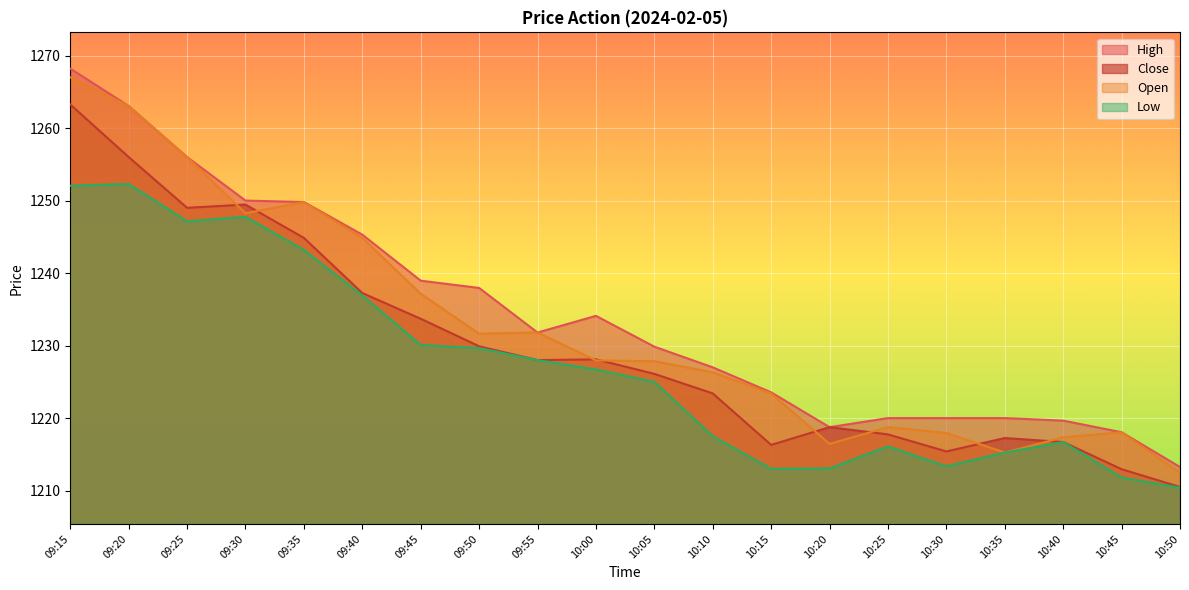

Where is the first local minimum for Open?

09:30